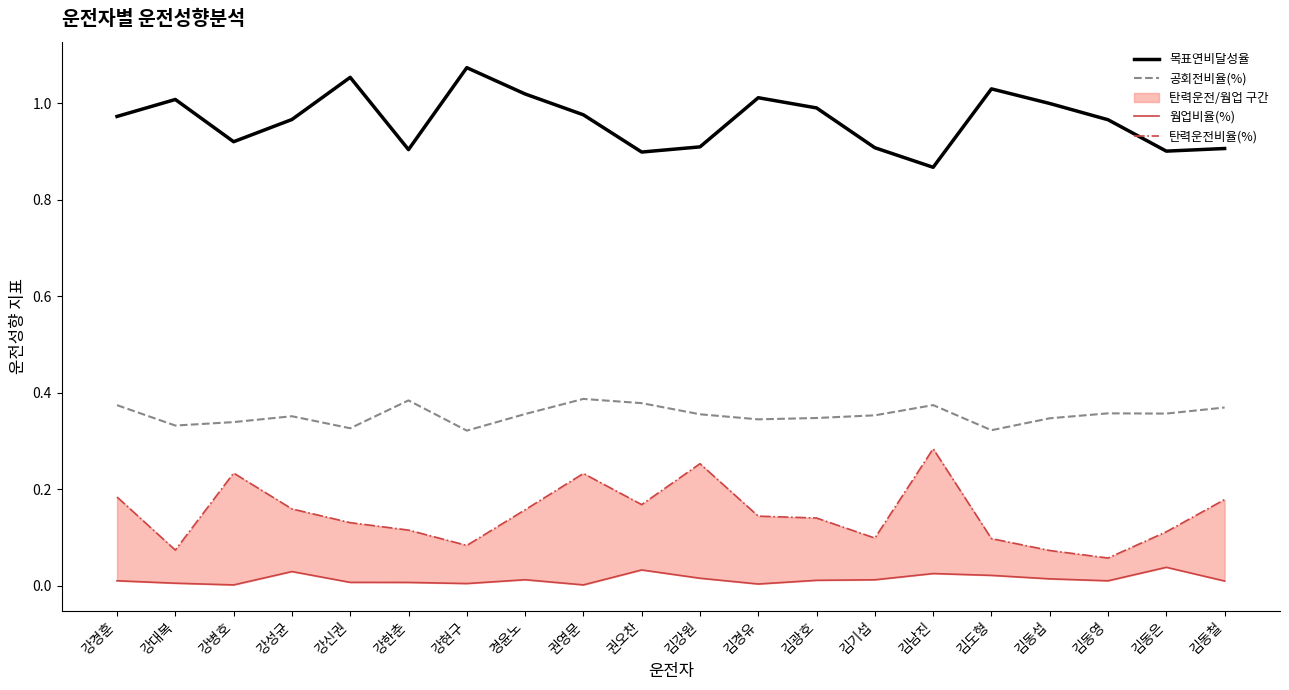

Which series has the largest range (max minus min)?

탄력운전비율(%)